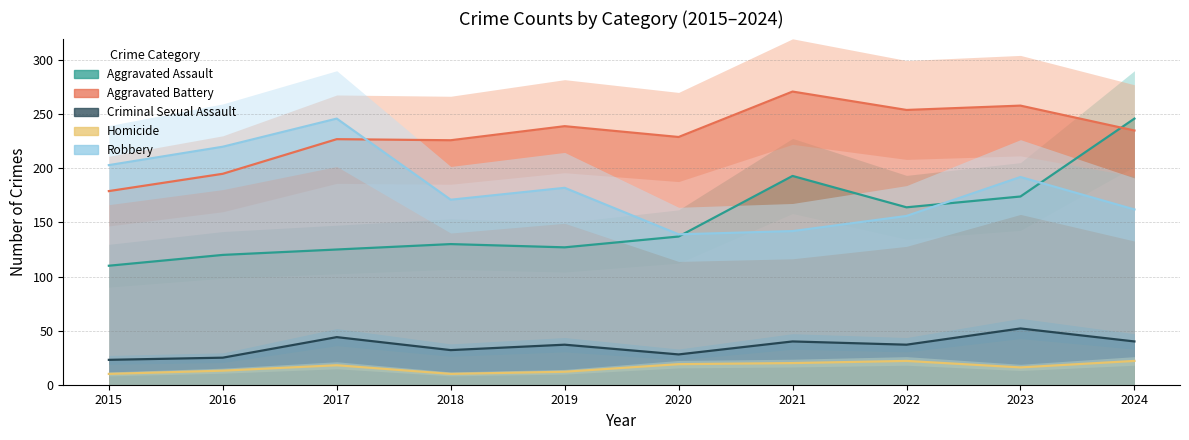

Between 2018 and 2024, which series saw the biggest shift?

Aggravated Assault